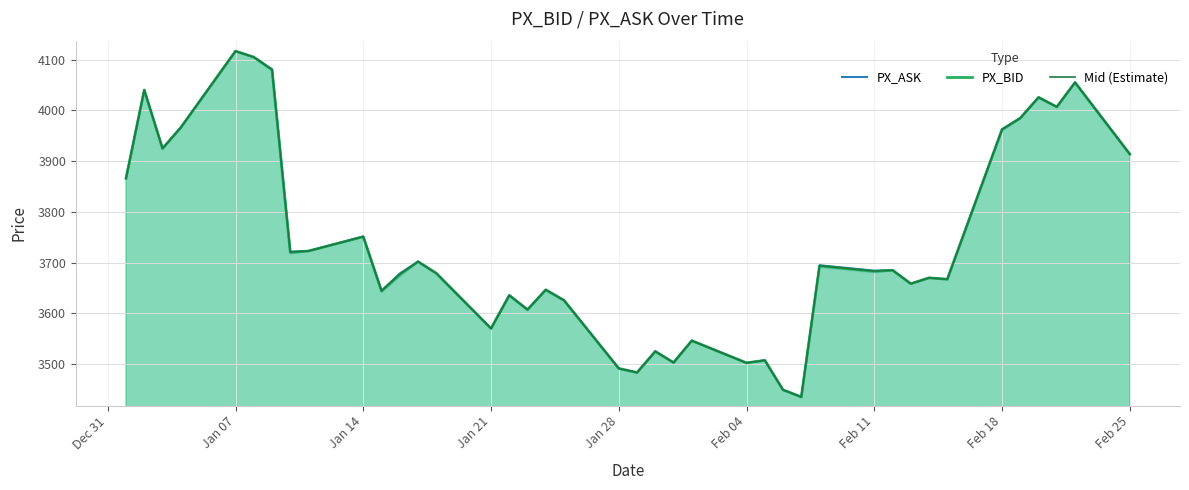

Reading left to right, transcribe all the data shown in this chart.

PX_ASK: 3866.1	4040.2	3925.1	3966.1	4116.8	4105.0	4081.0	3721.3	3722.8	3751.1	3644.5	3678.2	3701.8	3678.9	3570.1	3635.6	3607.2	3646.3	3625.5	3491.2	3483.2	3524.9	3502.8	3546.0	3502.2	3507.3	3449.0	3435.1	3694.5	3683.8	3684.9	3658.3	3669.9	3667.1	3963.0	3984.8	4025.6	4006.9	4055.0	3913.8
PX_BID: 3866.0	4040.1	3924.7	3966.0	4116.7	4104.9	4079.9	3719.8	3722.7	3751.0	3643.6	3676.0	3701.7	3678.8	3570.0	3635.1	3607.1	3646.2	3625.4	3491.1	3483.1	3524.8	3502.7	3545.9	3502.1	3507.2	3448.9	3435.0	3693.2	3682.5	3684.8	3658.2	3669.8	3667.0	3961.9	3984.7	4025.6	4006.8	4054.9	3913.6
Mid (Estimate): 3866.1	4040.1	3924.9	3966.1	4116.8	4104.9	4080.4	3720.6	3722.8	3751.1	3644.1	3677.1	3701.8	3678.9	3570.1	3635.3	3607.1	3646.2	3625.4	3491.1	3483.1	3524.9	3502.8	3545.9	3502.1	3507.2	3448.9	3435.1	3693.8	3683.2	3684.9	3658.2	3669.9	3667.1	3962.4	3984.8	4025.6	4006.9	4054.9	3913.7